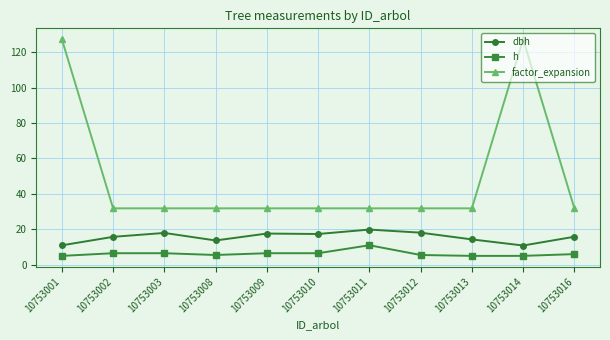

What is the value of the factor_expansion point at the 9th from the left?

31.8